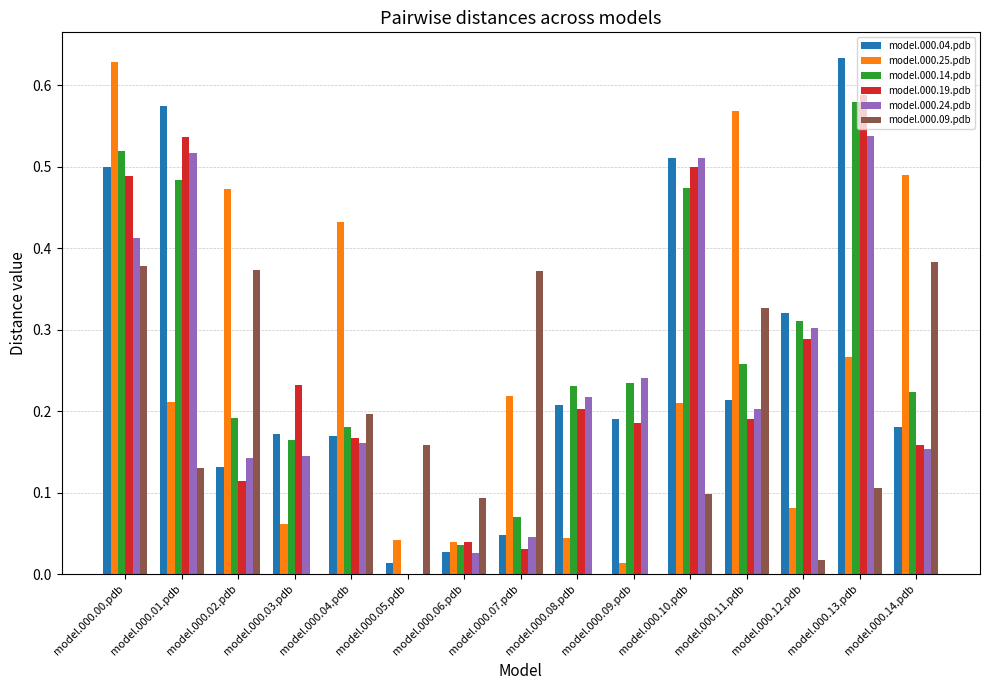

What are all the series names shown in the legend?

model.000.04.pdb, model.000.25.pdb, model.000.14.pdb, model.000.19.pdb, model.000.24.pdb, model.000.09.pdb